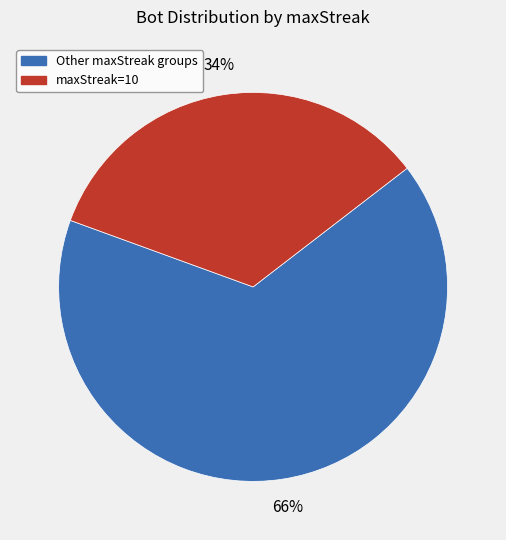

Is there a majority slice in this chart?

Yes